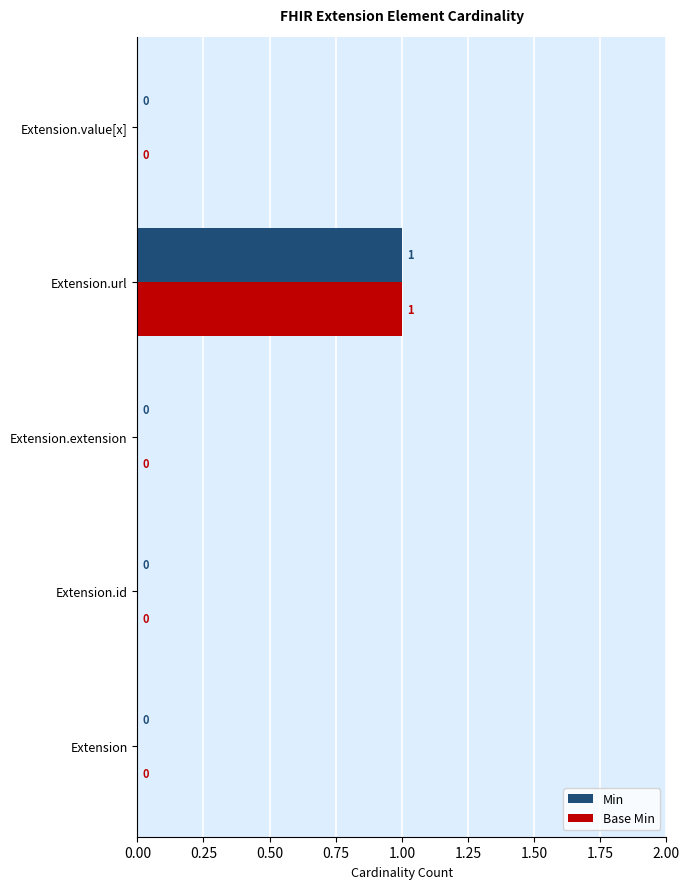

The value of Min at Extension.value[x] is 1. True or false?

False